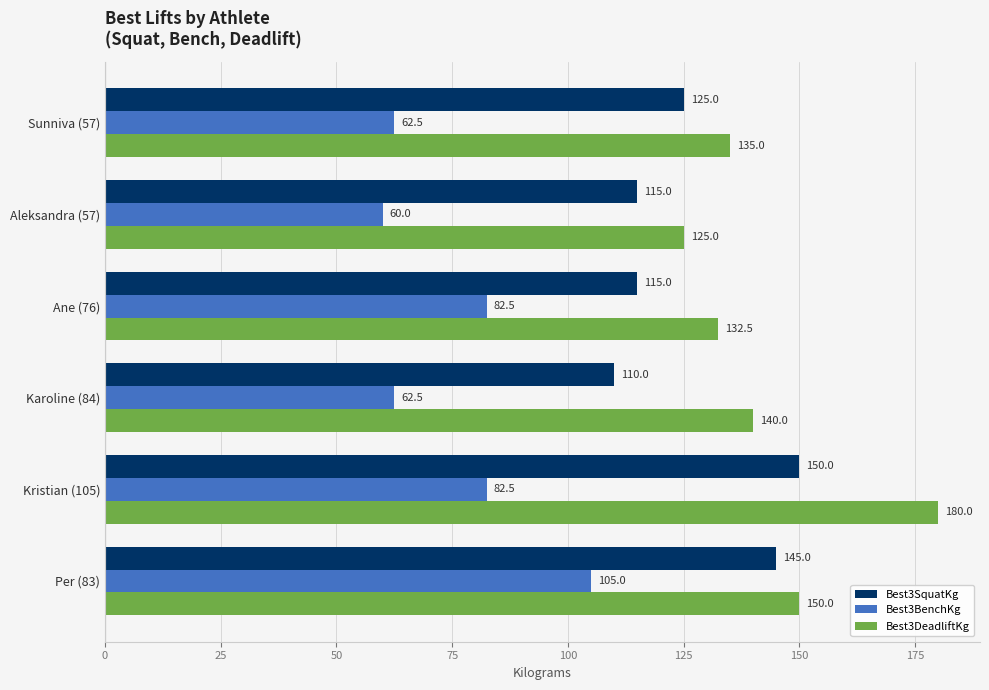

Where is Best3SquatKg nearest to the value 130?

Sunniva (57)